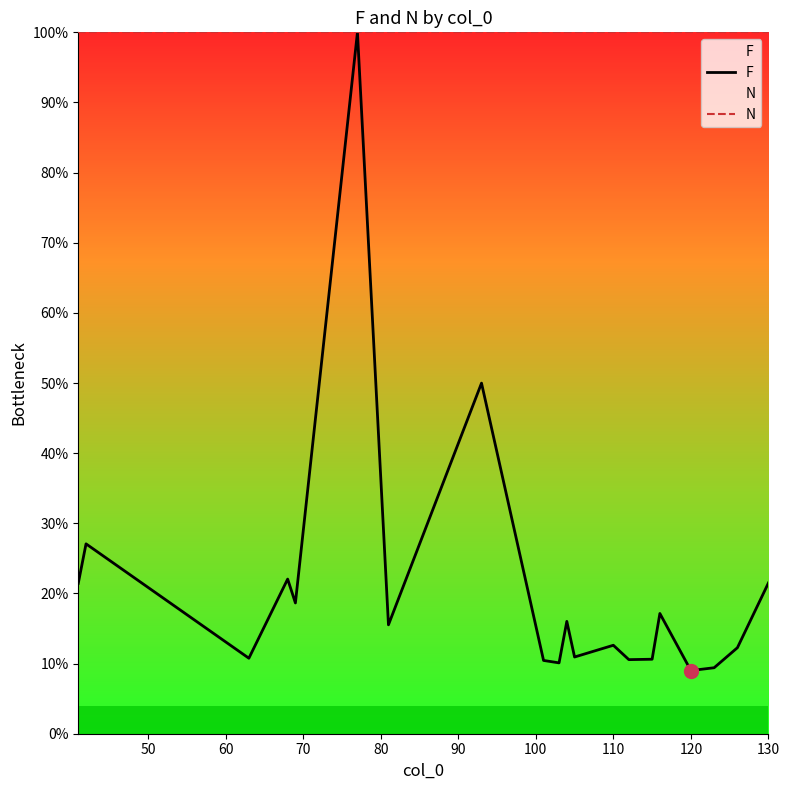

Which series has the largest total across all categories?

N